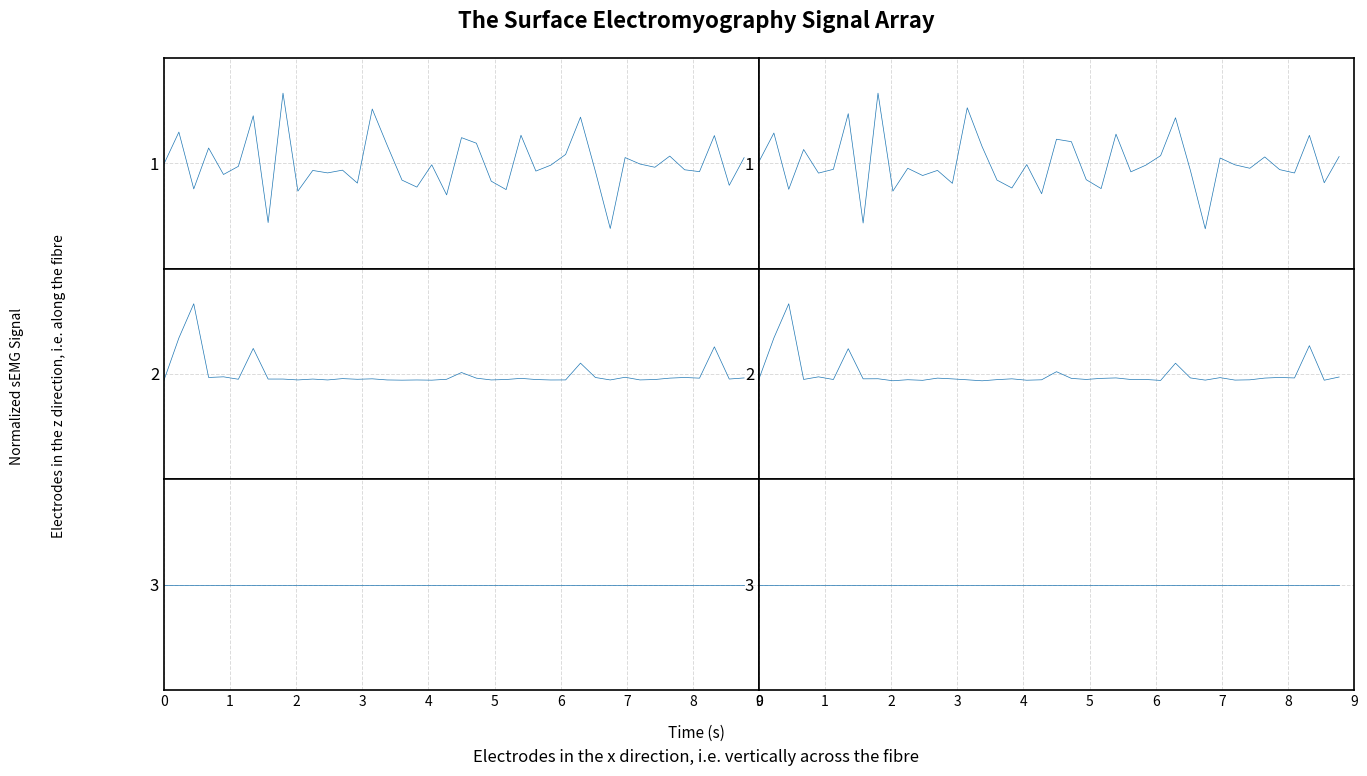

The Signal 1 series shows 0.0 at 27. True or false?

False